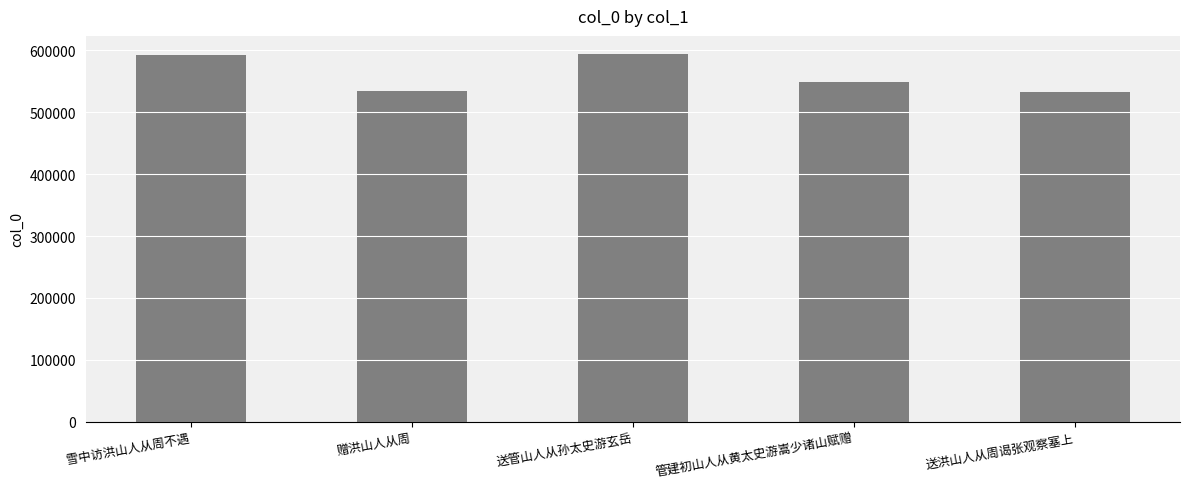

Between 送管山人从孙太史游玄岳 and 送洪山人从周谒张观察塞上, which is larger?

送管山人从孙太史游玄岳